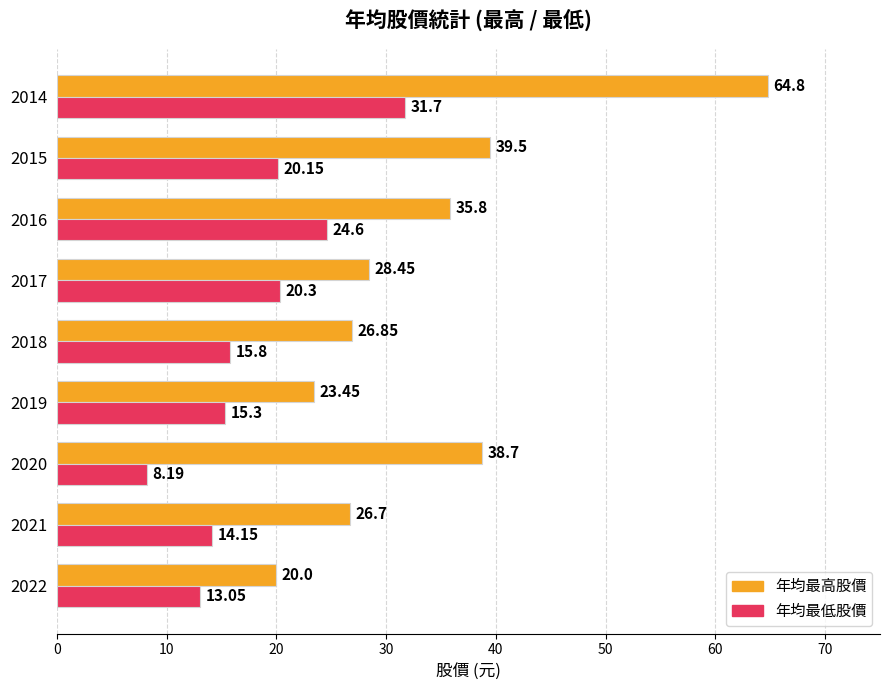

What is the difference between the 年均最低股價 values at 2019 and 2018?

0.5